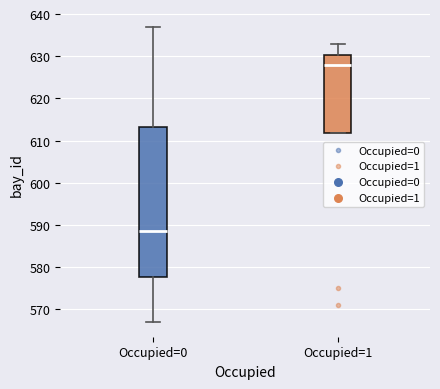

Where does the upper whisker of the box for Occupied=1 end on the y-axis? The values are not printed on the chart, so give them approximately, as read against the axis.

633